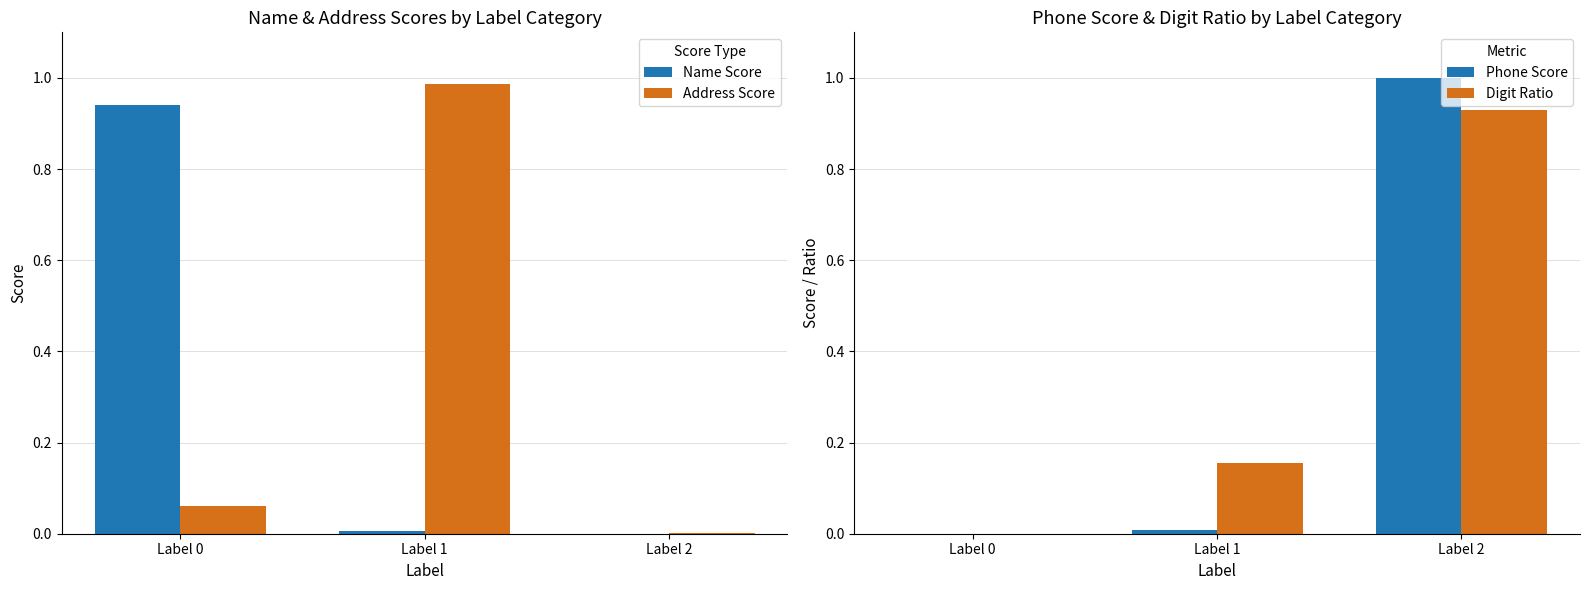

Which series has the widest spread of values?

Phone Score